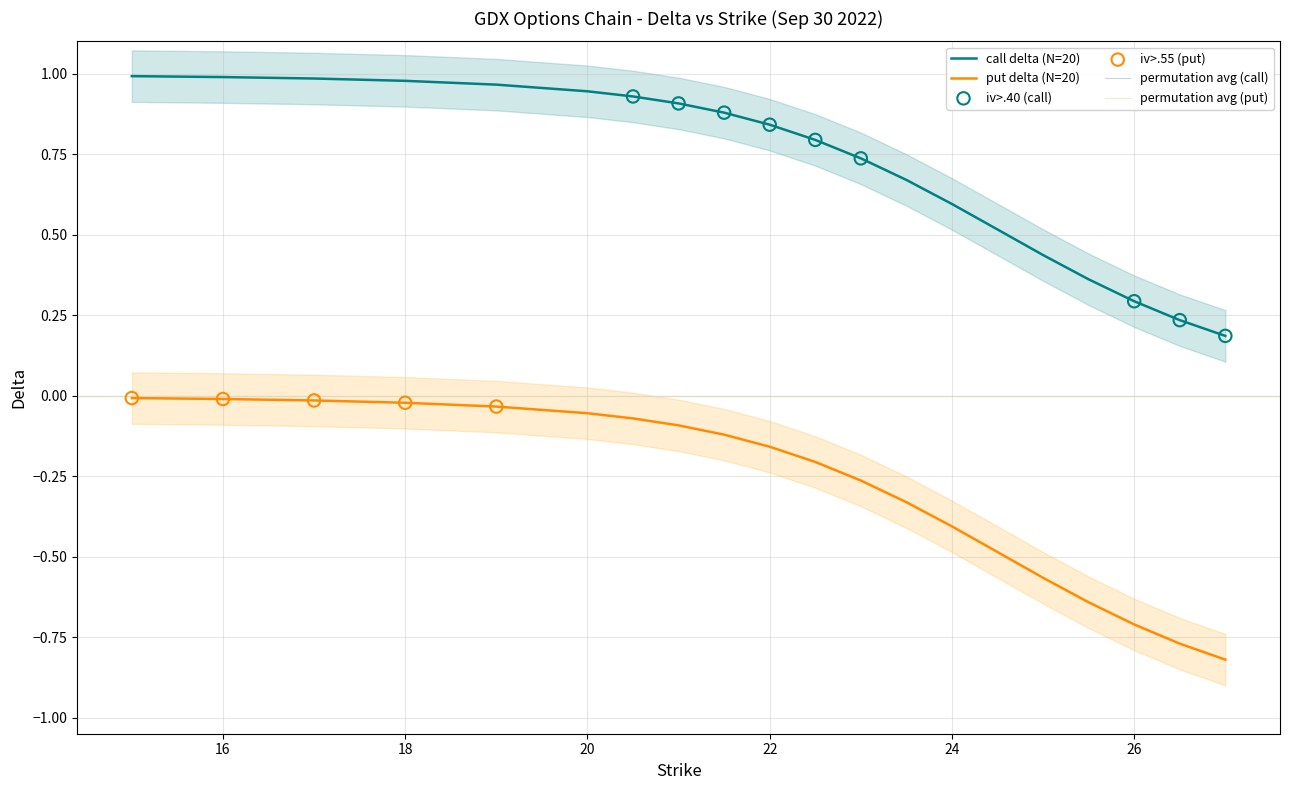

Which series has the largest total across all categories?

call delta